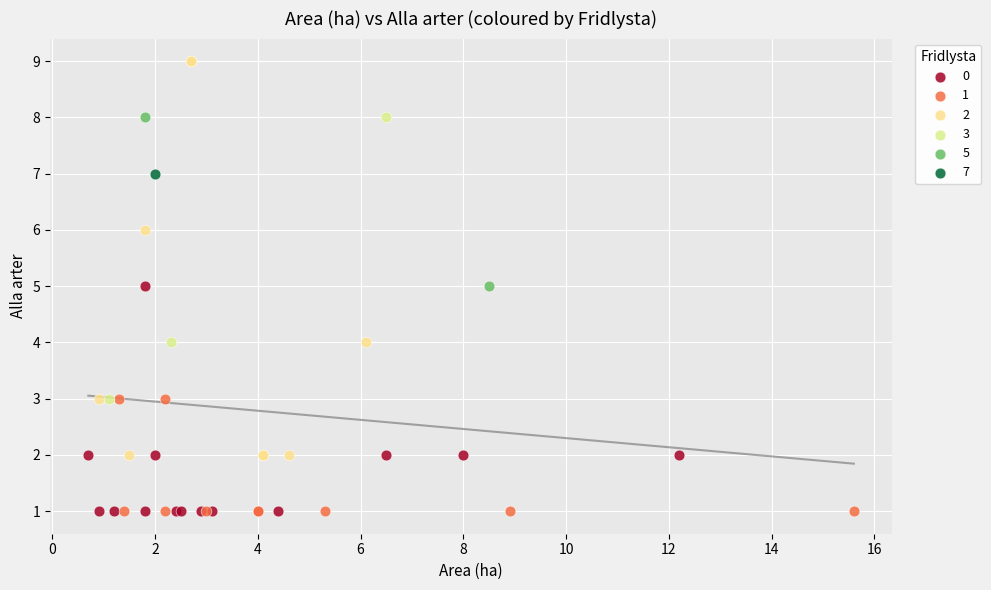

What are all the series names shown in the legend?

0, 1, 2, 3, 5, 7